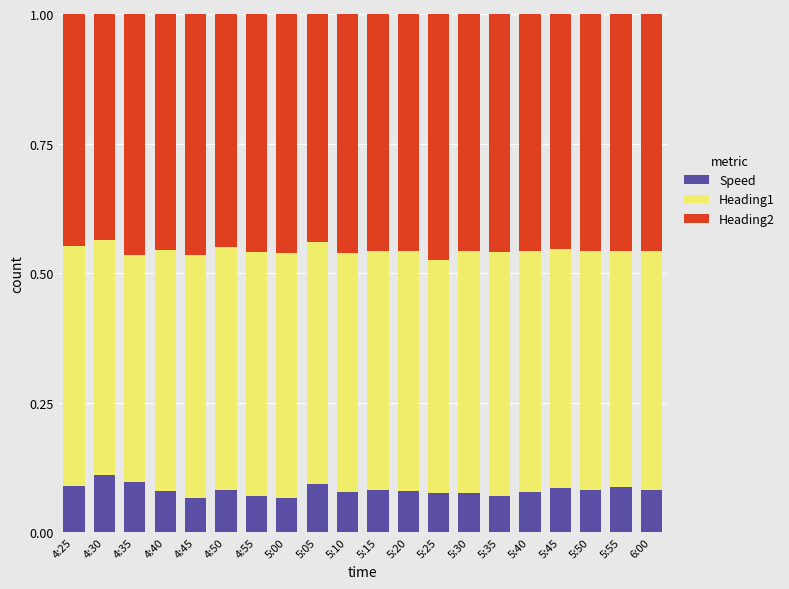

What is the total value across all series at 5:50?

1.0